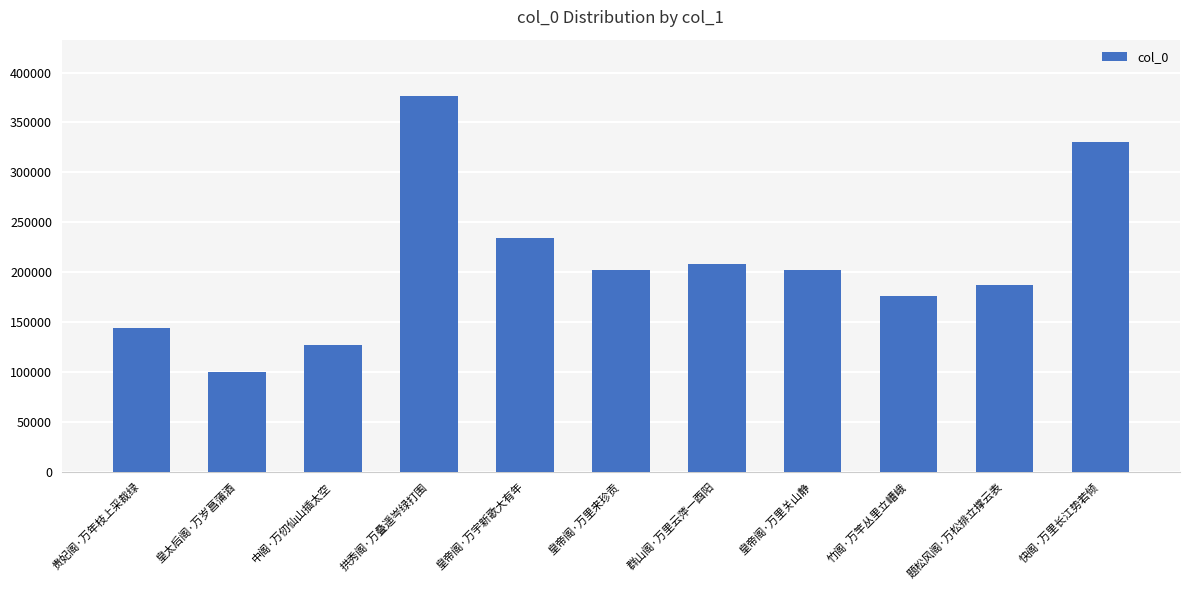

The value at 皇帝阁·万里来珍贡 is 201917. True or false?

True